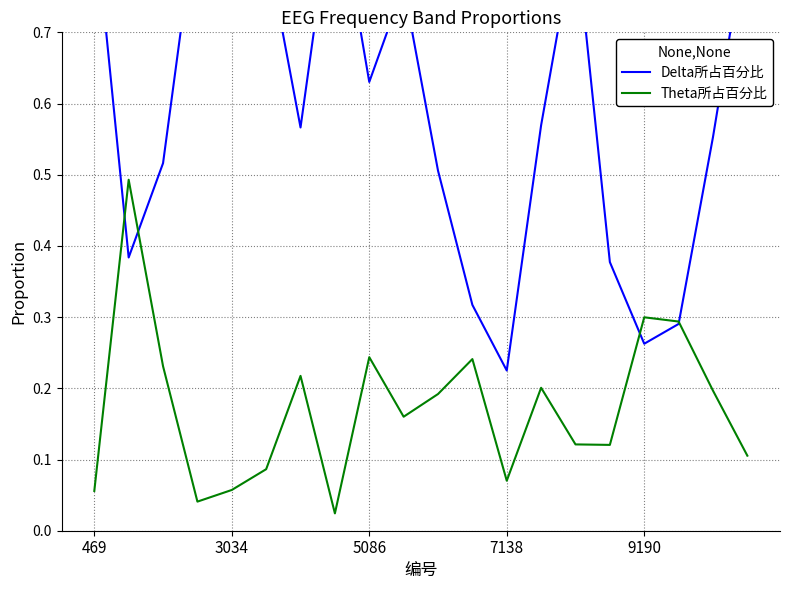

The value of Theta所占百分比 at 469 is 0.1. True or false?

False